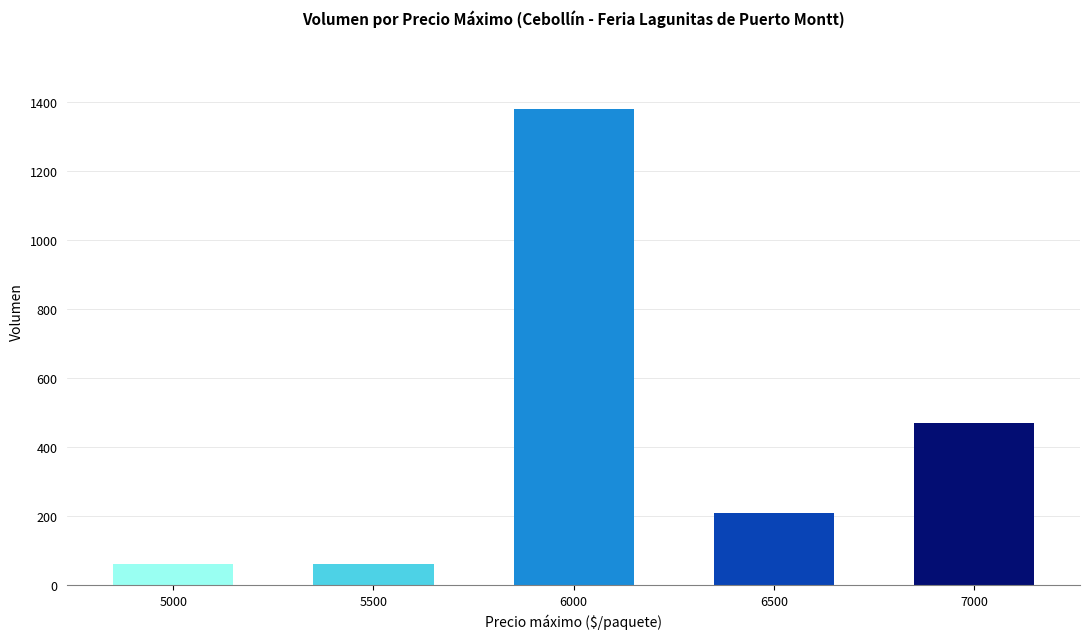

Does the chart contain stacked bars?

No